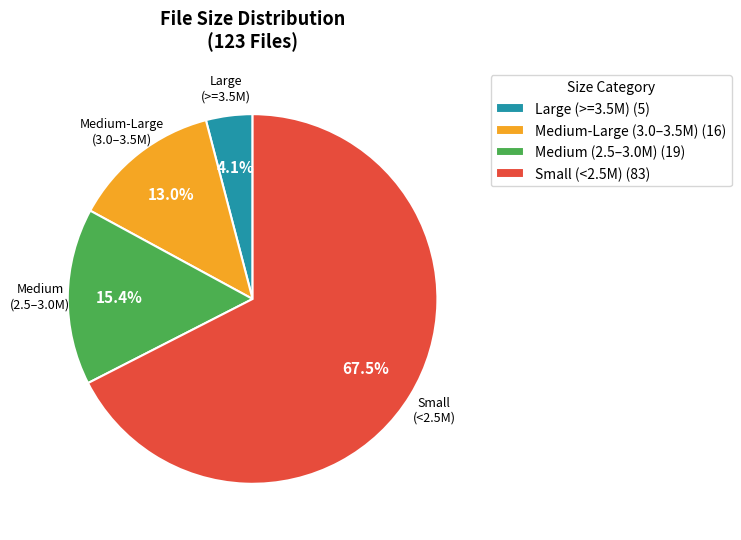

What is the ratio of the value at Large (>=3.5M) (5) to the value at Medium-Large (3.0–3.5M) (16)?

0.3